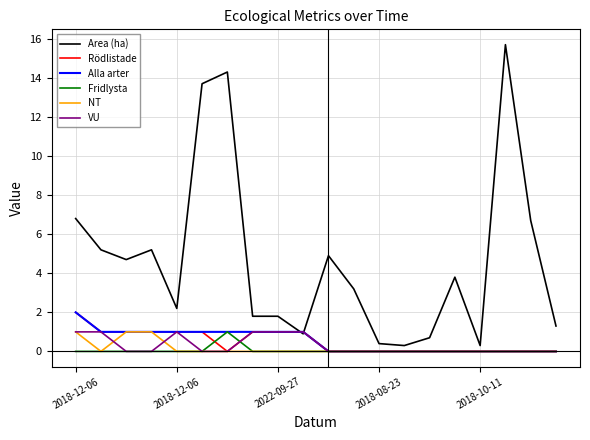

Reading left to right, what are all the values shown in this chart?

Area (ha): 6.8	5.2	4.7	5.2	2.2	13.7	14.3	1.8	1.8	0.9	4.9	3.2	0.4	0.3	0.7	3.8	0.3	15.7	6.7	1.3
Rödlistade: 2.0	1.0	1.0	1.0	1.0	1.0	0.0	1.0	1.0	1.0	0.0	0.0	0.0	0.0	0.0	0.0	0.0	0.0	0.0	0.0
Alla arter: 2.0	1.0	1.0	1.0	1.0	1.0	1.0	1.0	1.0	1.0	0.0	0.0	0.0	0.0	0.0	0.0	0.0	0.0	0.0	0.0
Fridlysta: 0.0	0.0	0.0	0.0	0.0	0.0	1.0	0.0	0.0	0.0	0.0	0.0	0.0	0.0	0.0	0.0	0.0	0.0	0.0	0.0
NT: 1.0	0.0	1.0	1.0	0.0	0.0	0.0	0.0	0.0	0.0	0.0	0.0	0.0	0.0	0.0	0.0	0.0	0.0	0.0	0.0
VU: 1.0	1.0	0.0	0.0	1.0	0.0	0.0	1.0	1.0	1.0	0.0	0.0	0.0	0.0	0.0	0.0	0.0	0.0	0.0	0.0